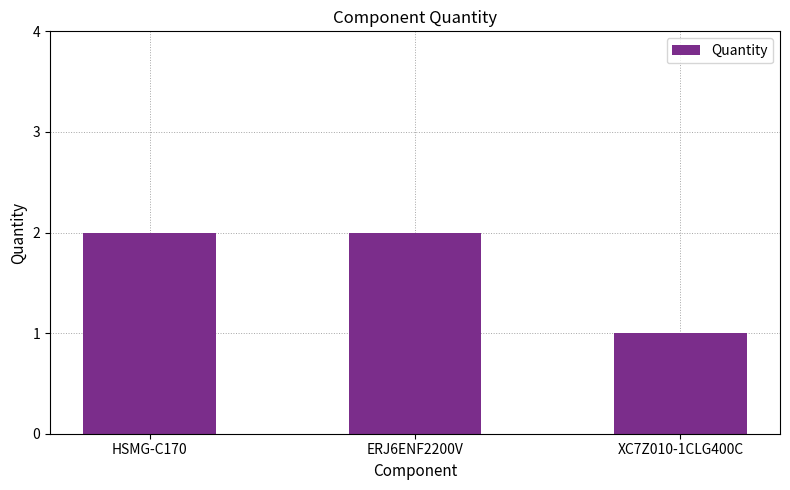

Between ERJ6ENF2200V and XC7Z010-1CLG400C, which is larger?

ERJ6ENF2200V